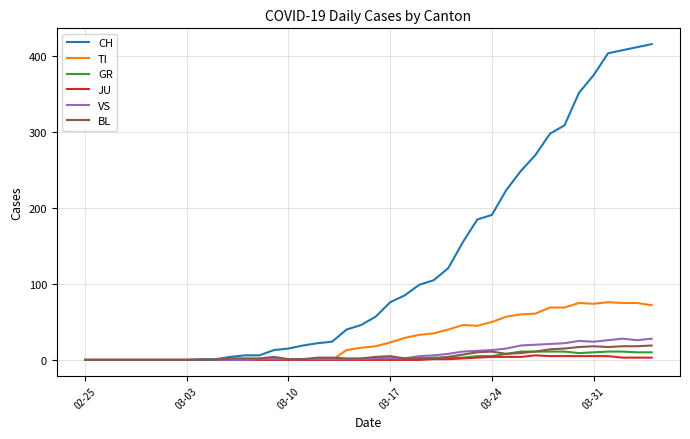

Which series has the widest spread of values?

CH